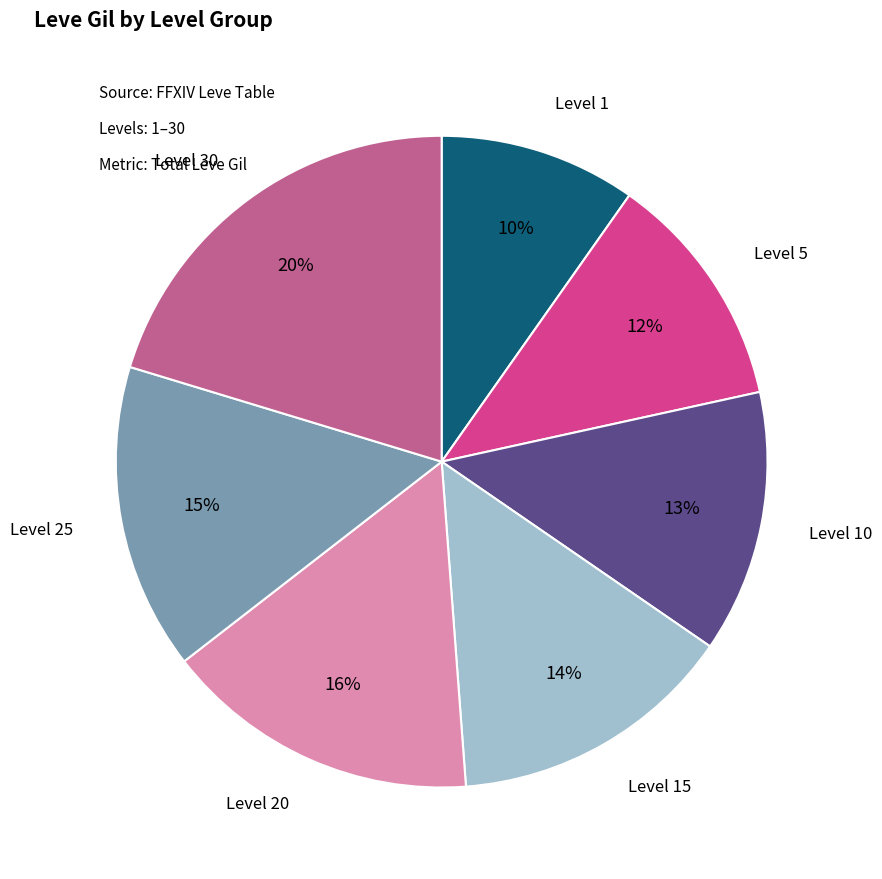

Does any single category account for the majority?

No